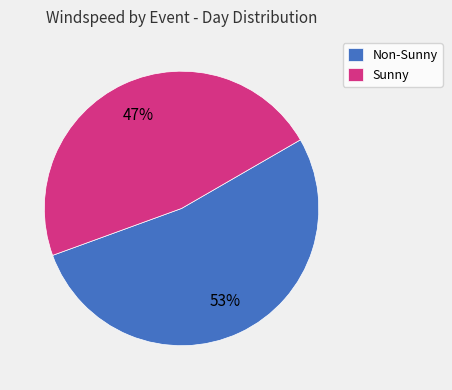

To the nearest percent, what percentage of the pie is Non-Sunny?

53%